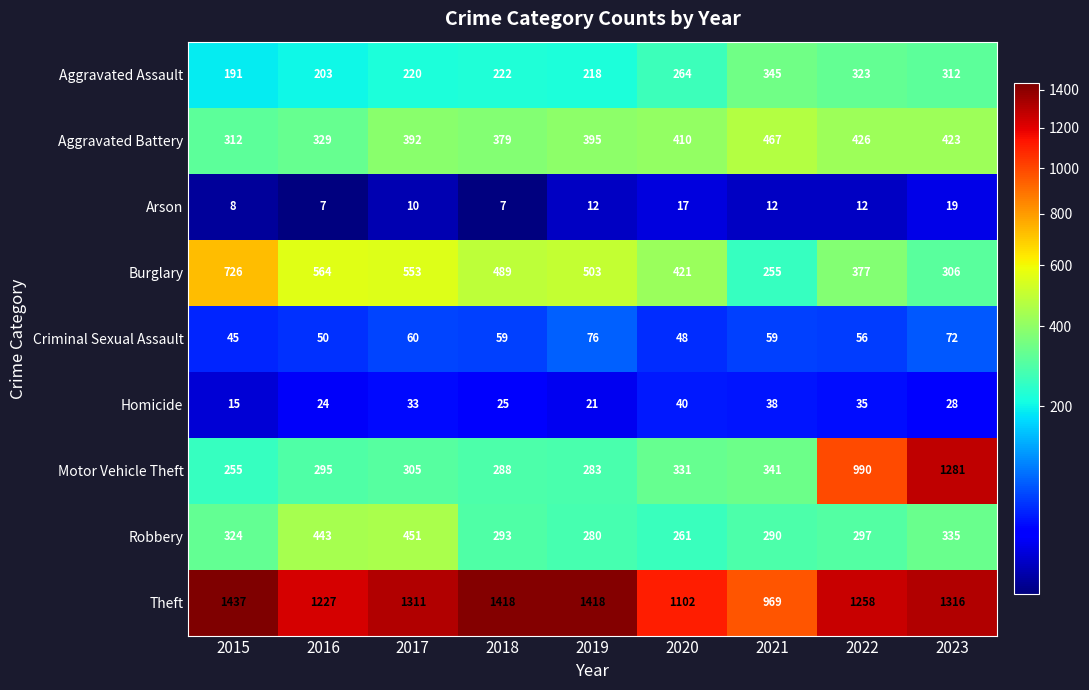

At which category is the sum across all series the highest?

2023